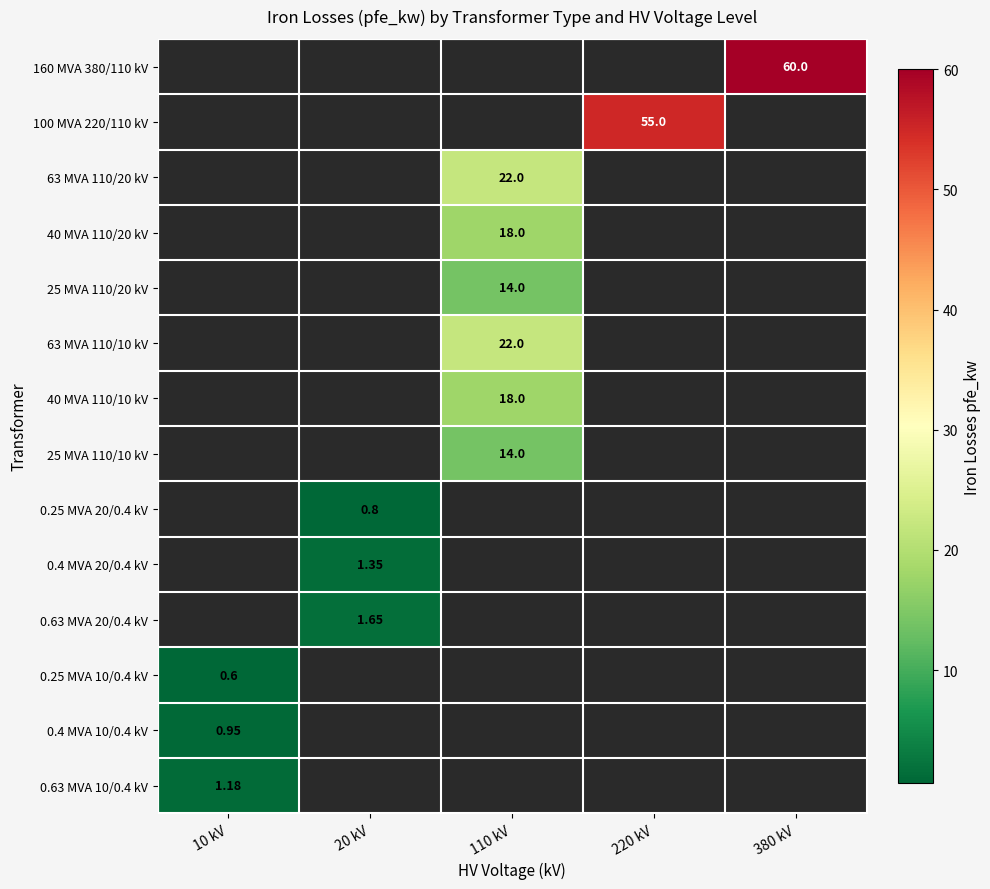

How many positive values does the 25 MVA 110/20 kV series have?

1